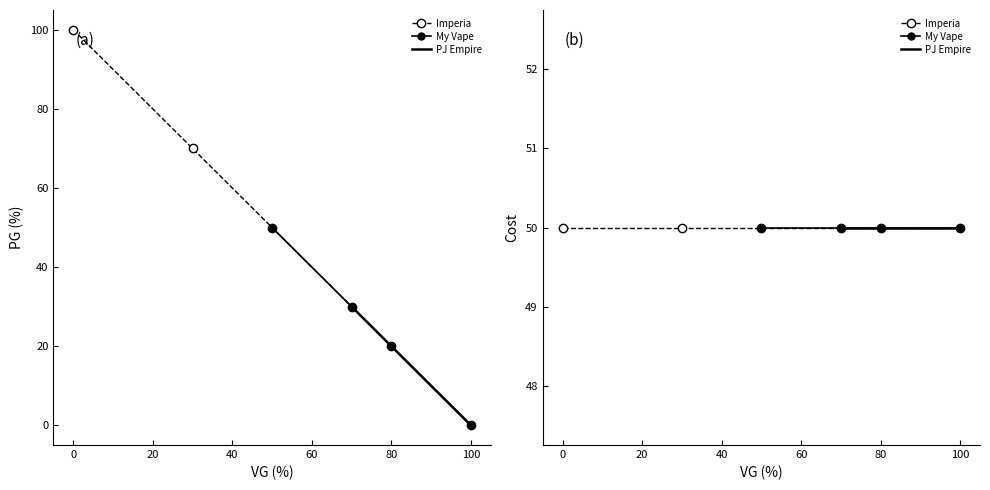

What is the spread (max minus min) of values at 30?

20